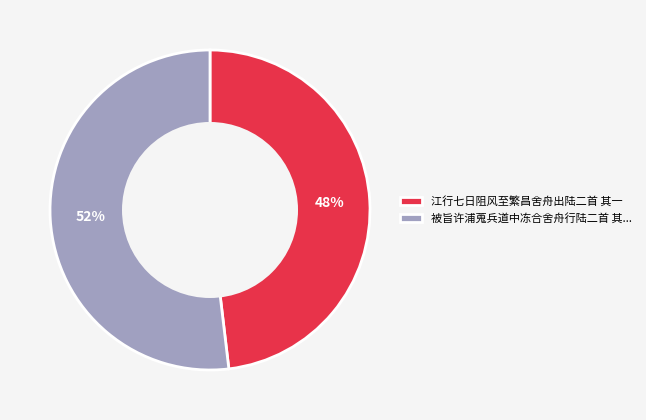

Does 江行七日阻风至繁昌舍舟出陆二首 其一 account for over 50% of the chart?

No